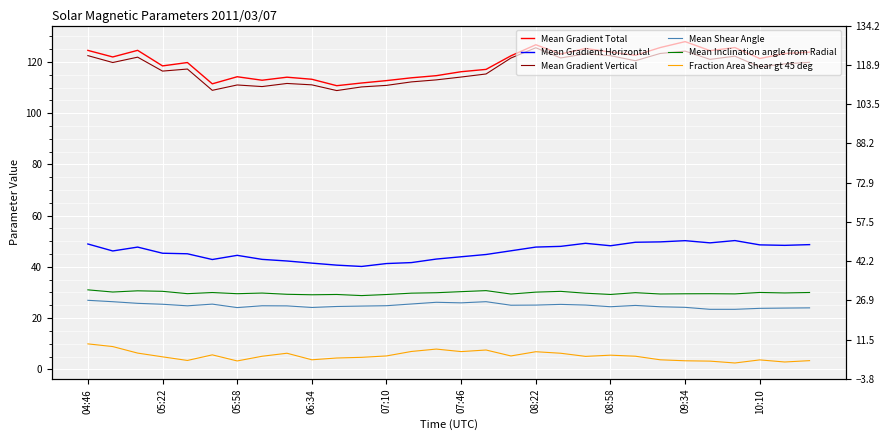

At which category is the sum across all series the highest?

04:46